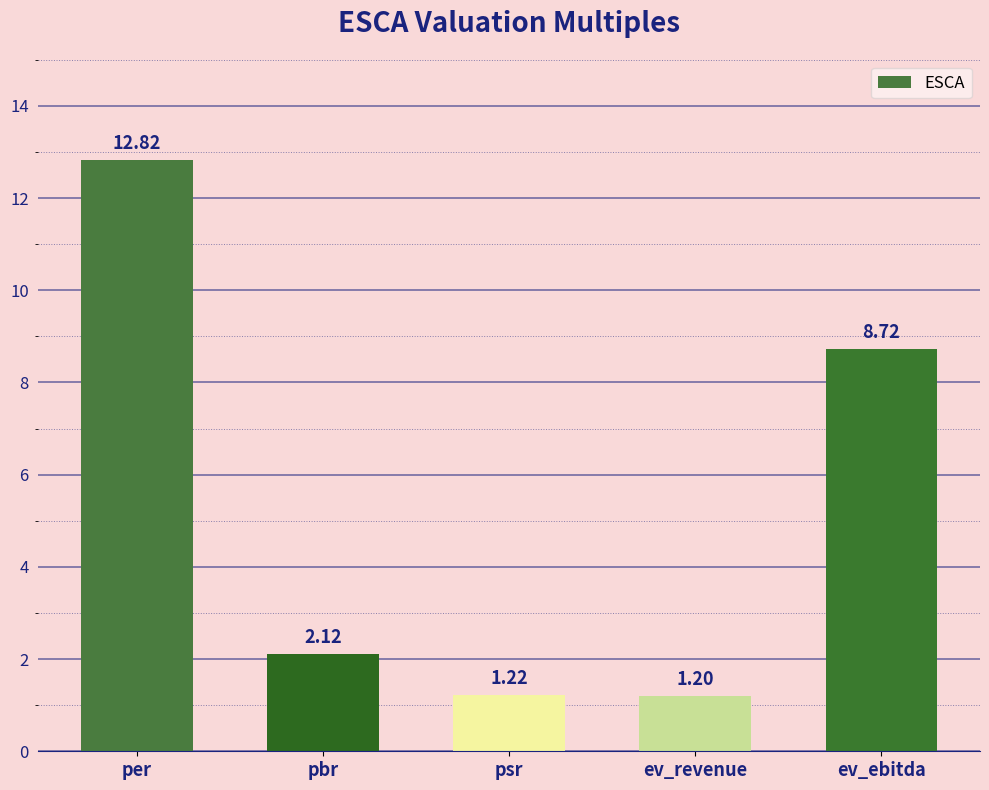

Is it true that the value at ev_revenue is 1.9?

False